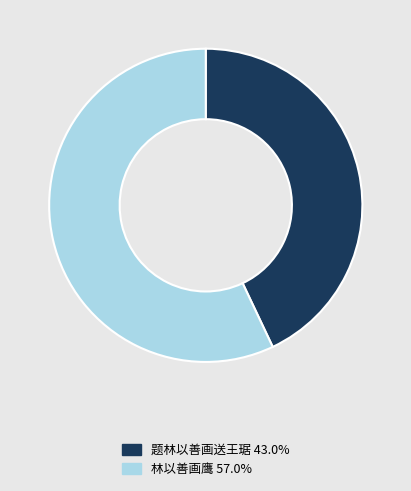

How many slices are in this pie chart?

2